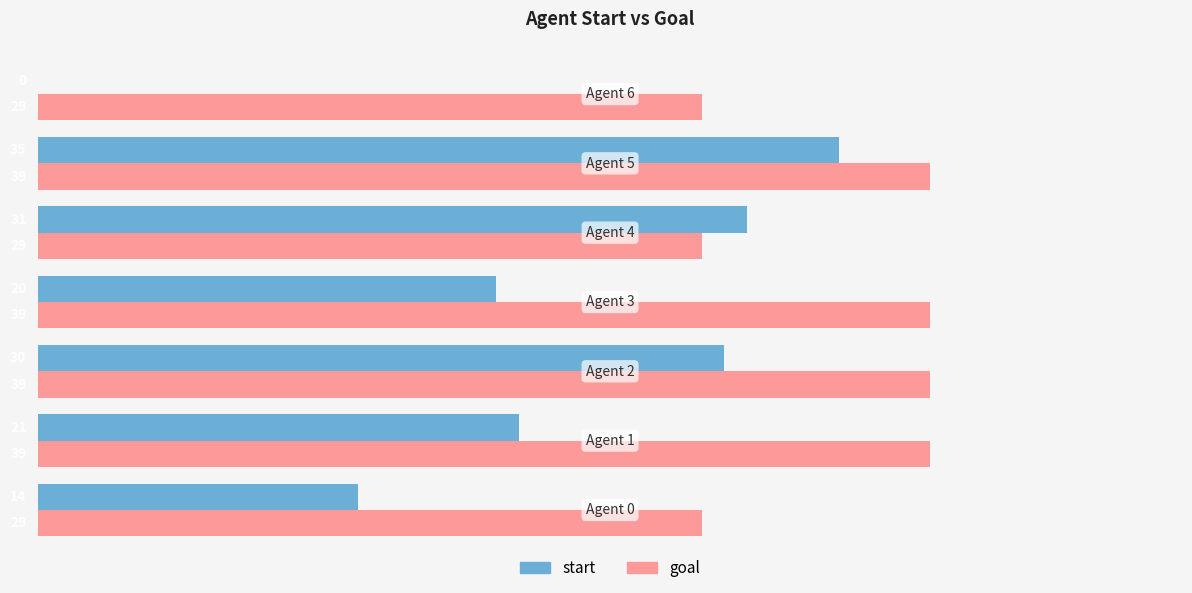

Which series has the widest spread of values?

start